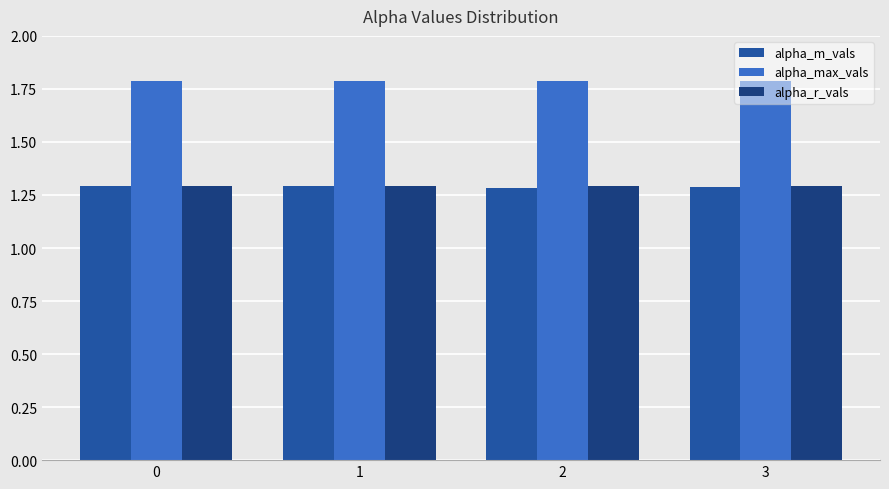

What value does the alpha_max_vals series have at 3?

1.8